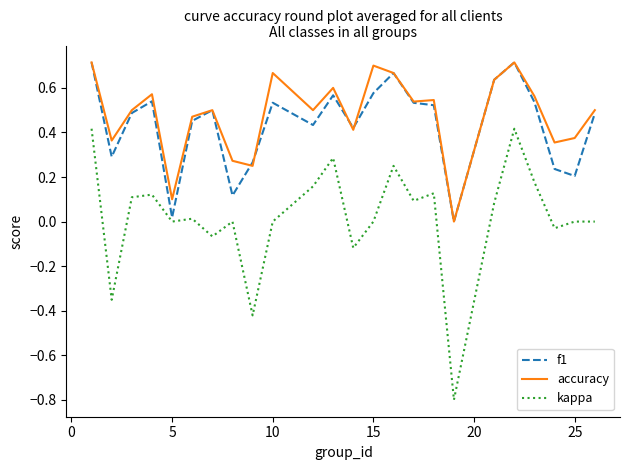

Which series has the largest range (max minus min)?

kappa